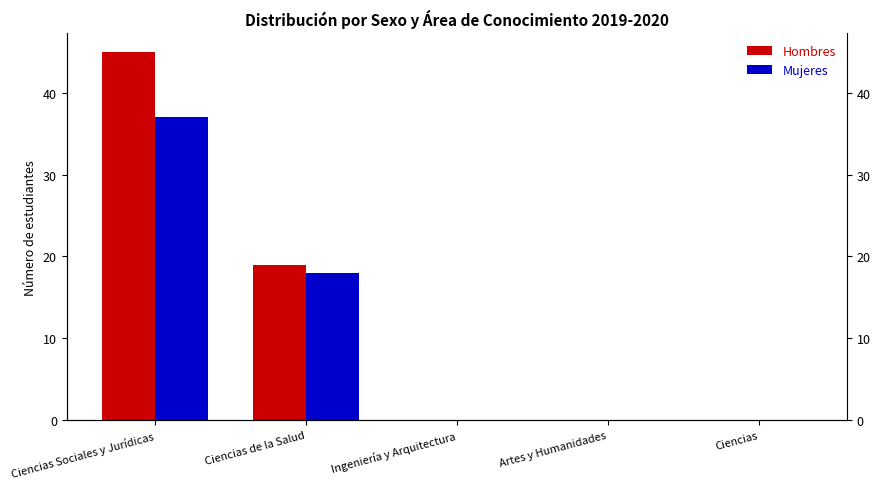

At which category is the sum across all series the highest?

Ciencias Sociales y Jurídicas